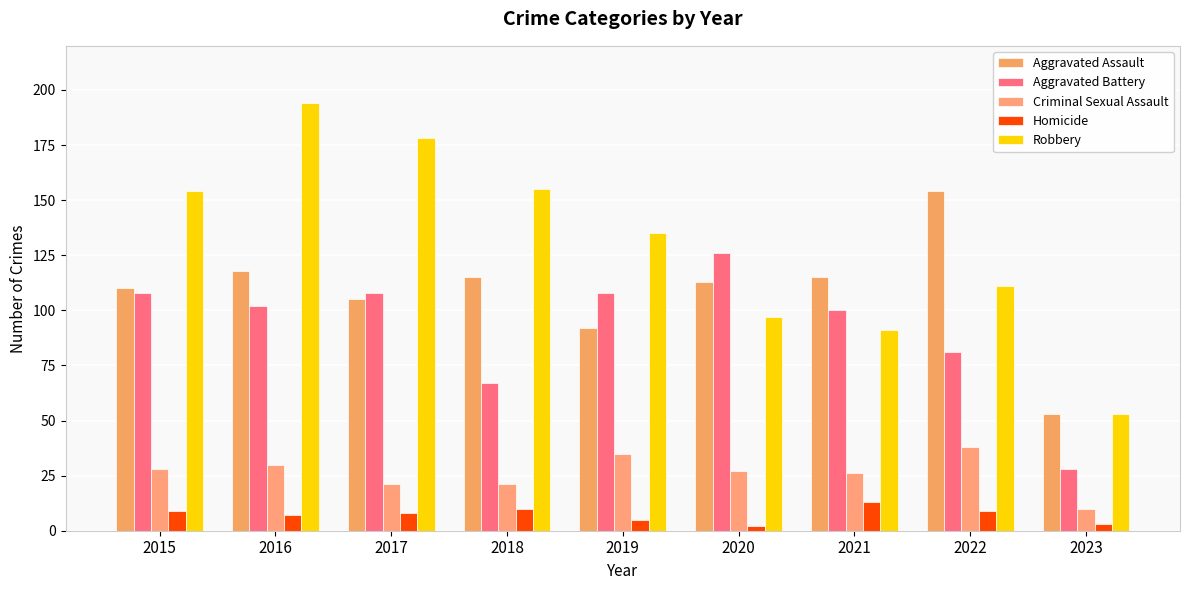

What is the smallest value displayed?

2